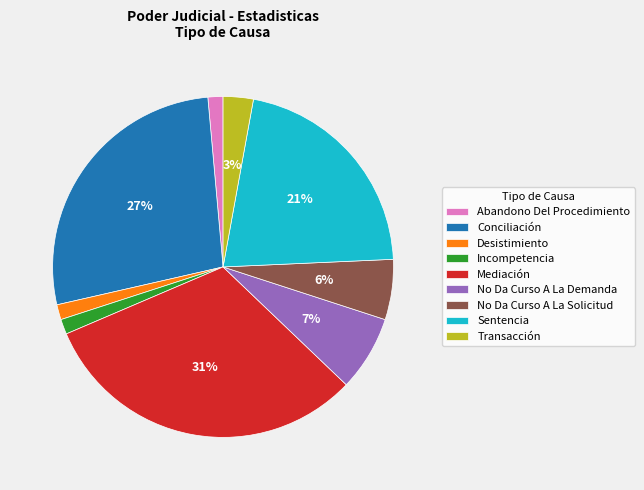

True or false: No Da Curso A La Solicitud accounts for 6% of the total.

True